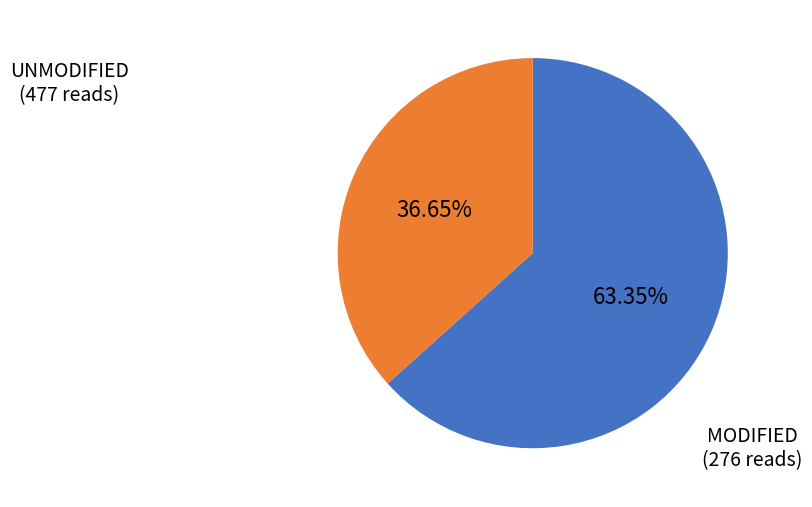

Do UNMODIFIED and MODIFIED together represent more than half of the pie?

Yes